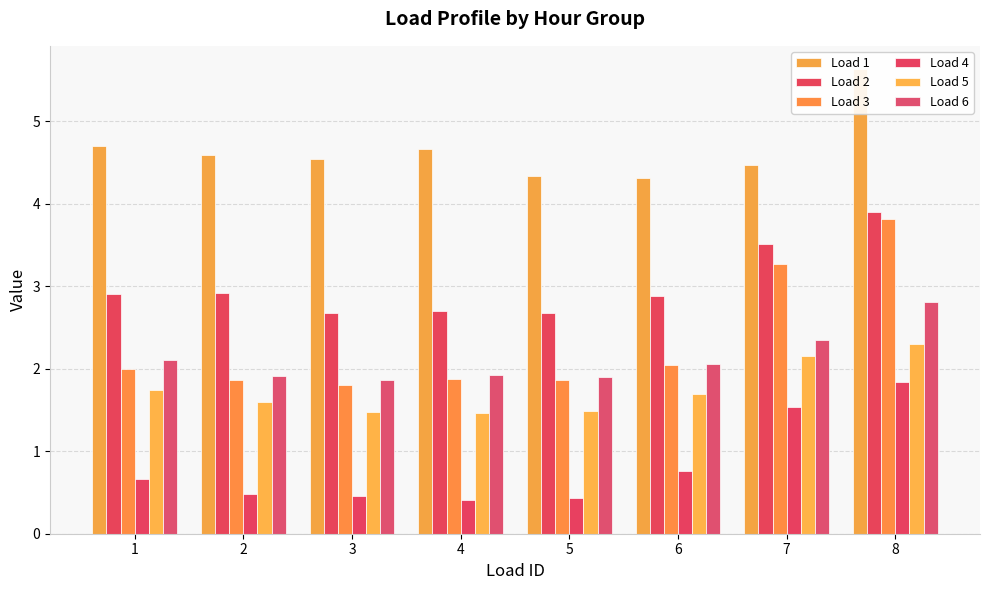

What are all the series names shown in the legend?

Load 1, Load 2, Load 3, Load 4, Load 5, Load 6